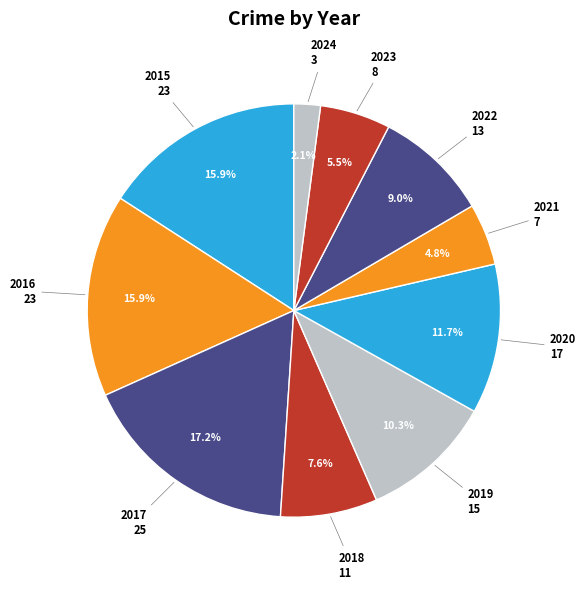

Which slice is the smallest?

2024